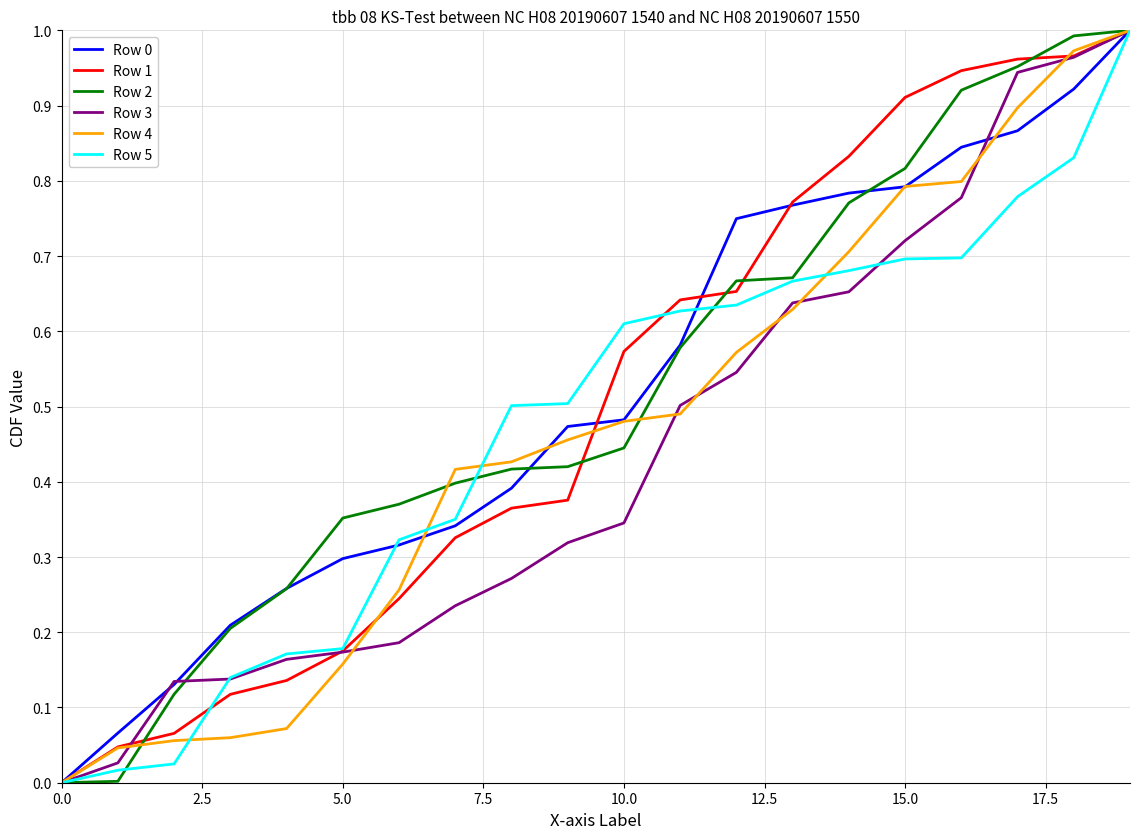

The value of Row 4 at 0.0 is -0.7. True or false?

False